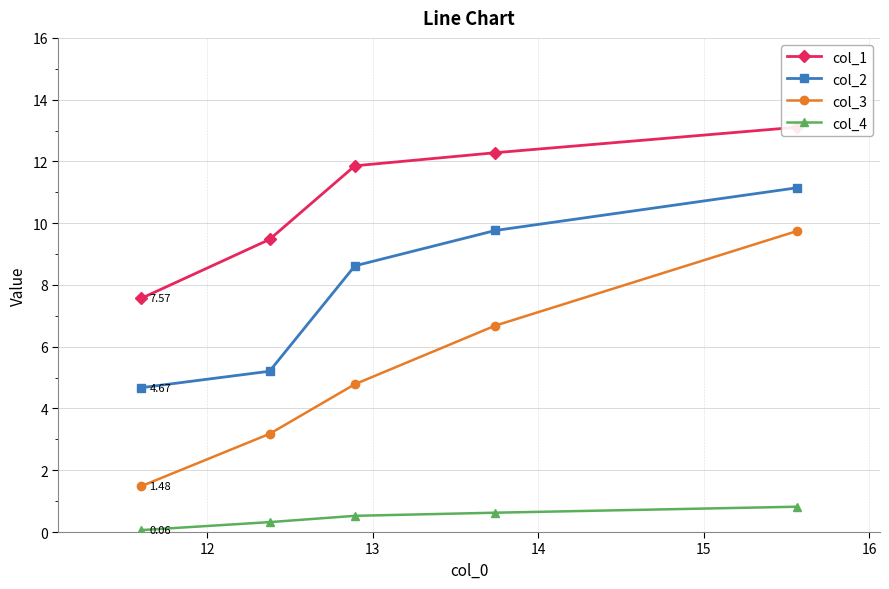

True or false: col_1 and col_4 intersect in this chart.

False